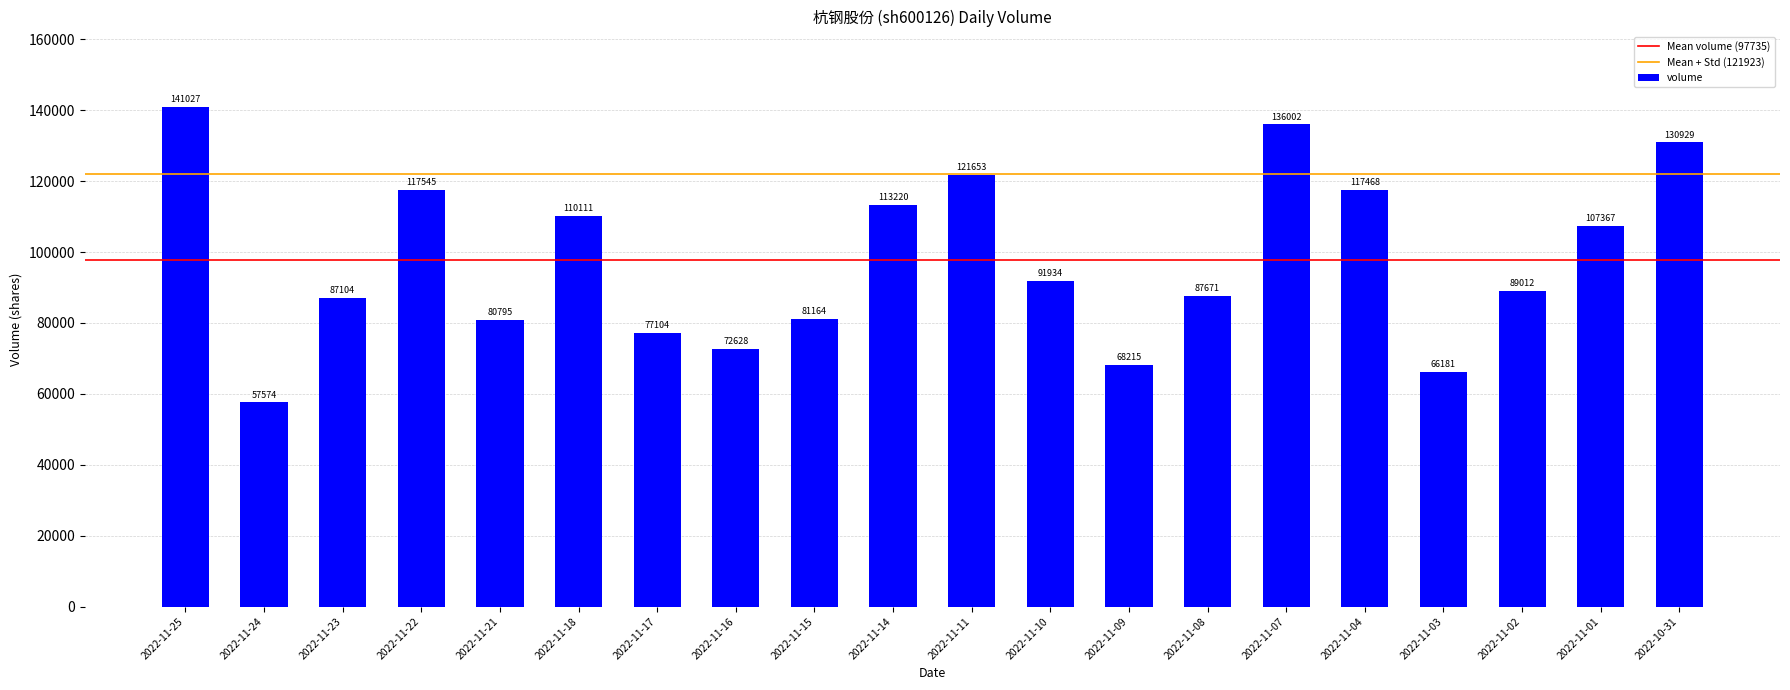

List the labels in order of value, smallest first.

2022-11-24, 2022-11-03, 2022-11-09, 2022-11-16, 2022-11-17, 2022-11-21, 2022-11-15, 2022-11-23, 2022-11-08, 2022-11-02, 2022-11-10, 2022-11-01, 2022-11-18, 2022-11-14, 2022-11-04, 2022-11-22, 2022-11-11, 2022-10-31, 2022-11-07, 2022-11-25